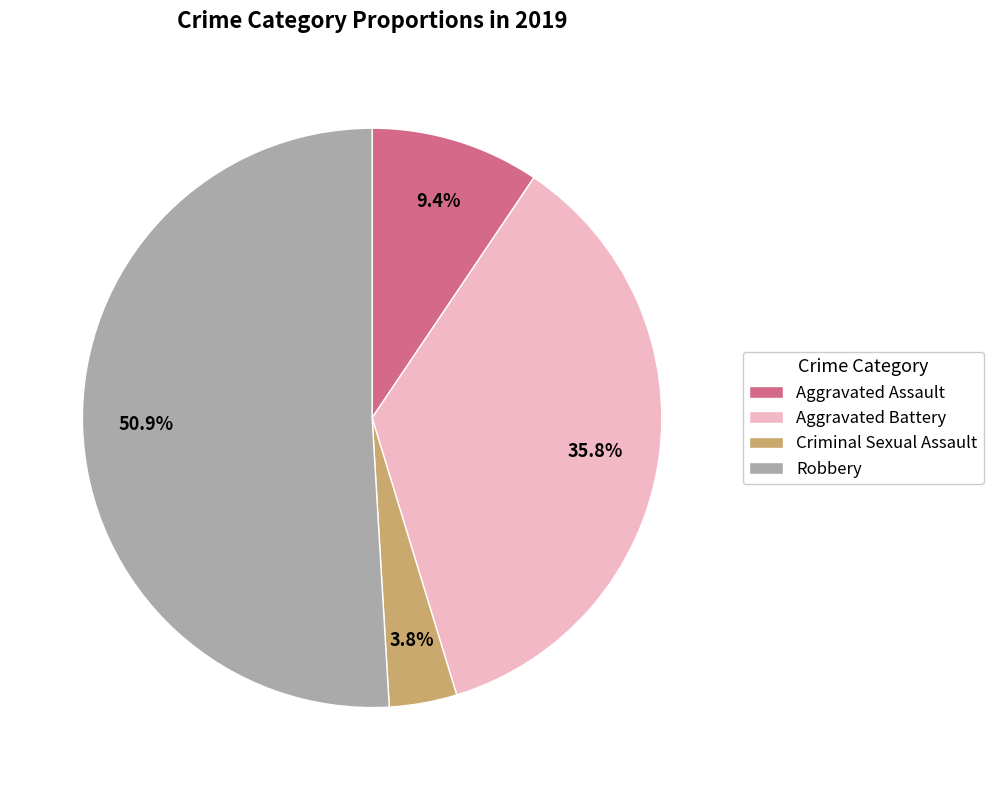

How many slices are in this pie chart?

4